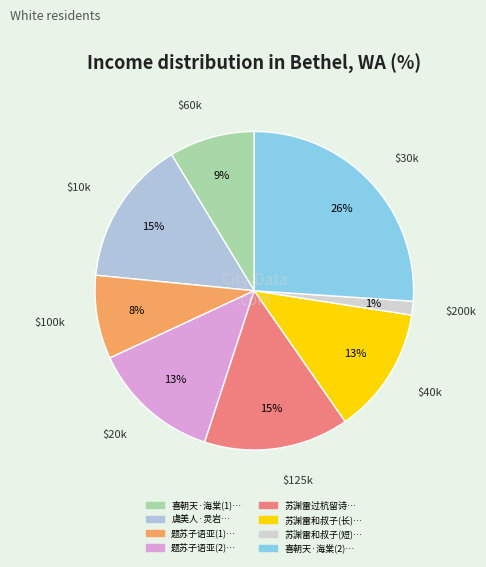

Count the number of slices in the pie.

8